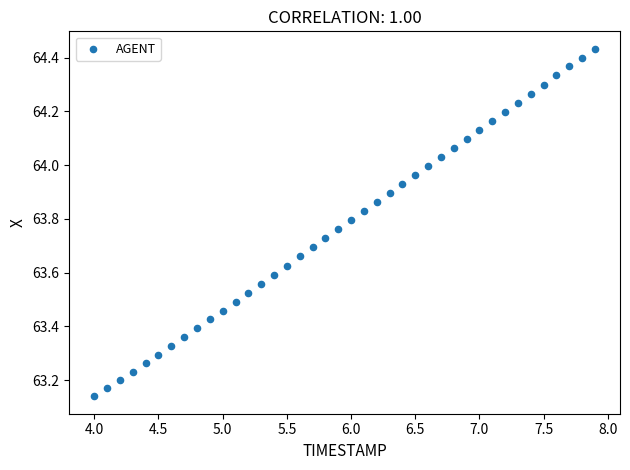

What is the range of X values (max minus min)?

3.9